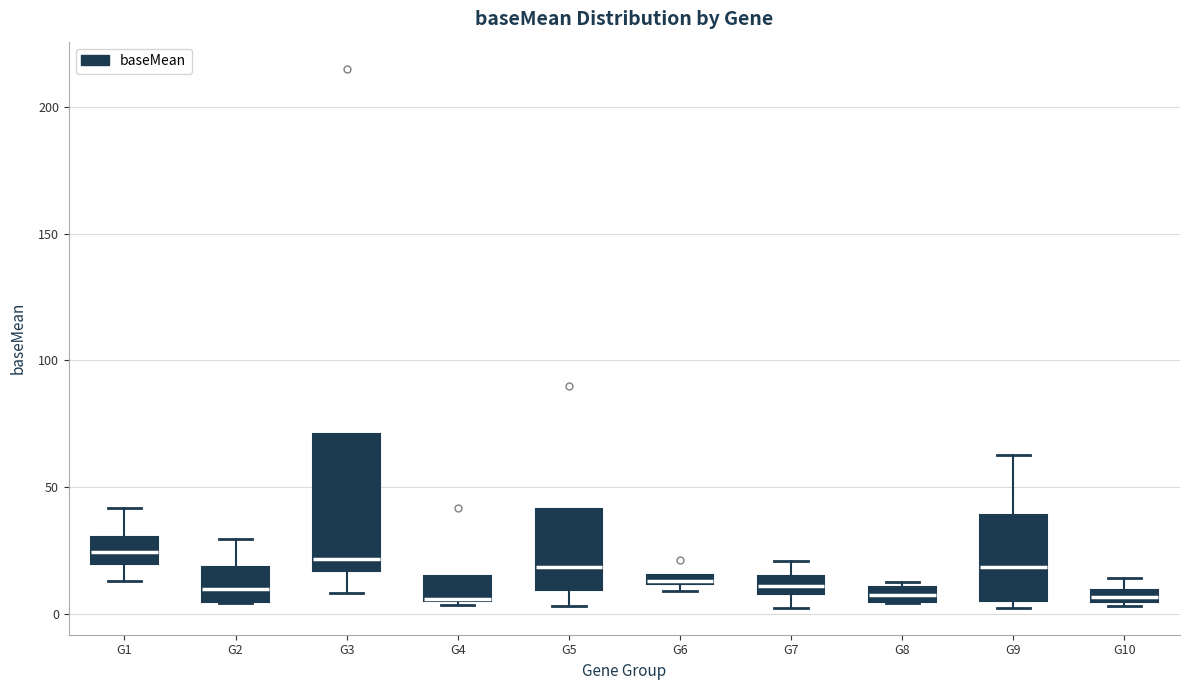

Comparing the boxes themselves (not the whiskers), which one is the tallest?

G3